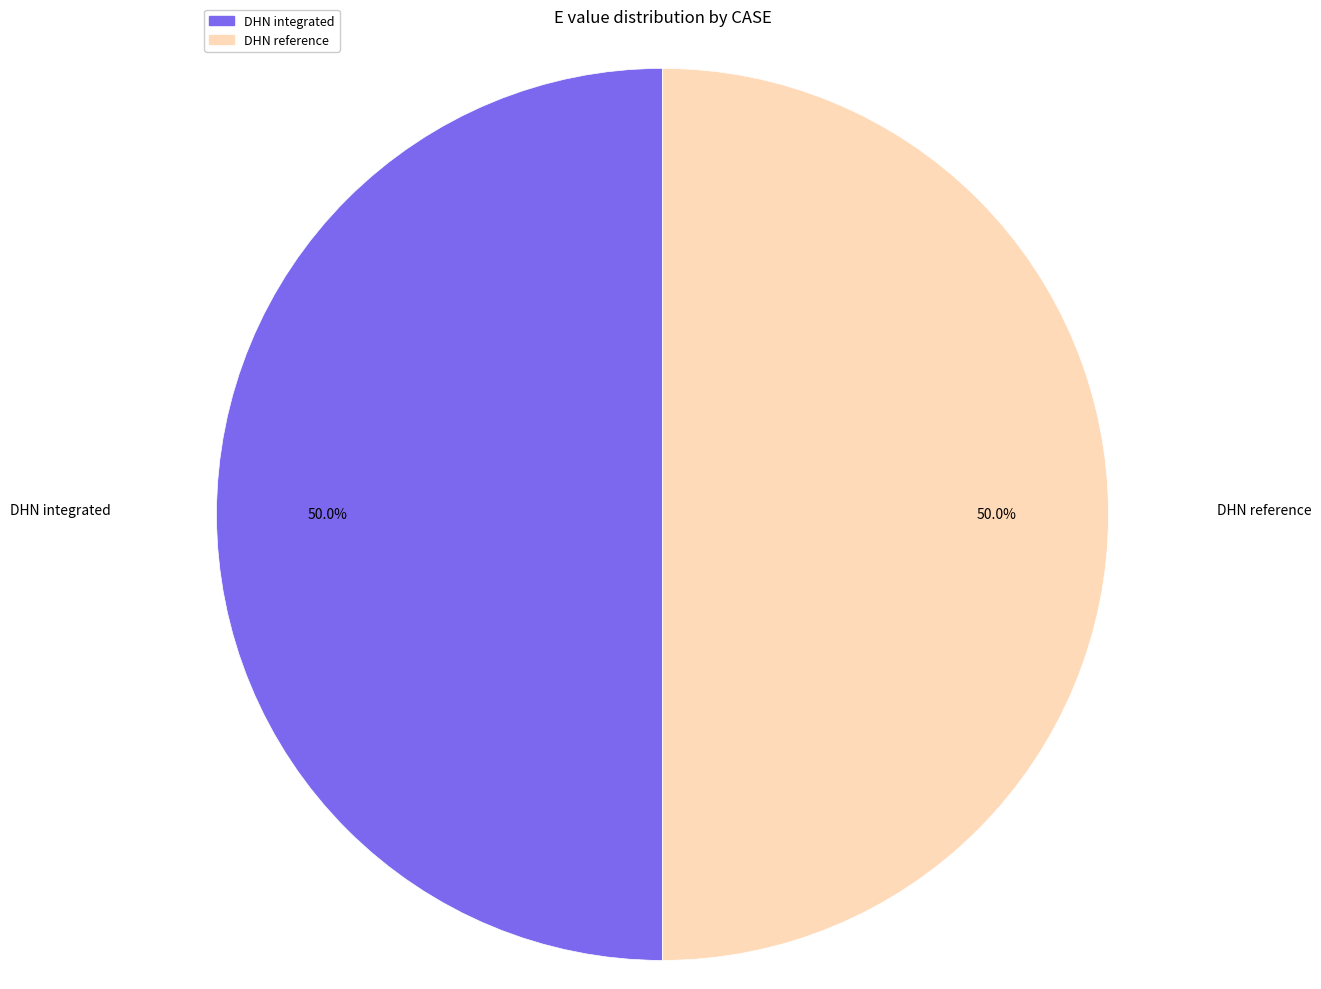

Which slice is the smallest?

DHN_integrated